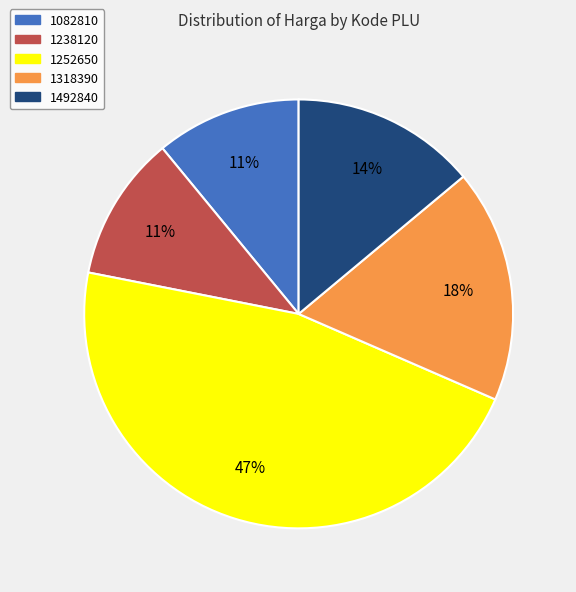

Which has a higher value, 1318390 or 1252650?

1252650